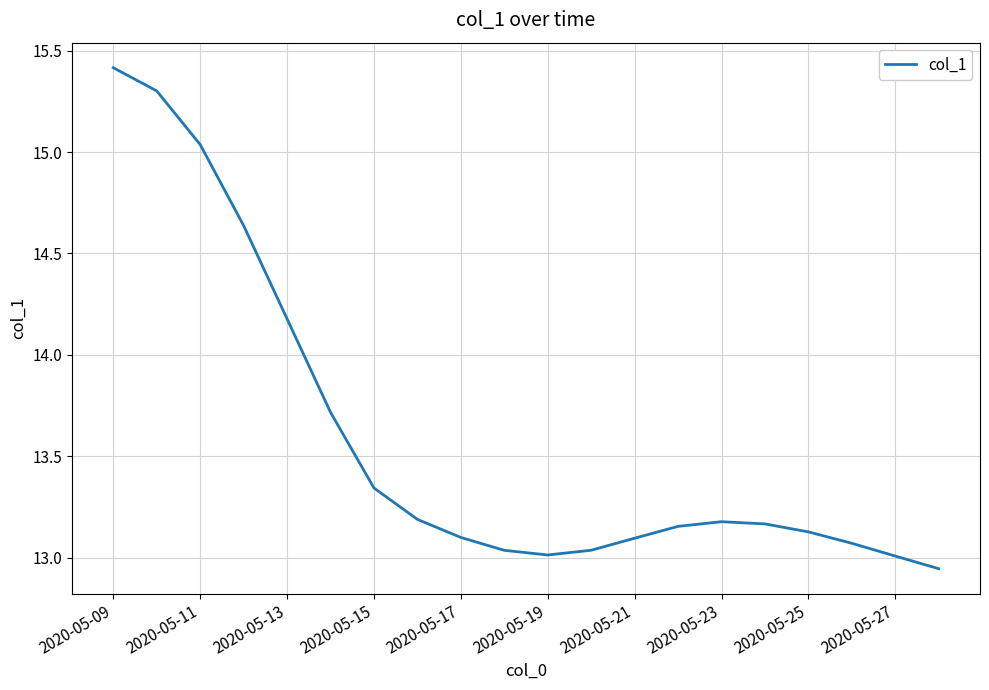

Does the chart display data point markers on the line(s)?

No